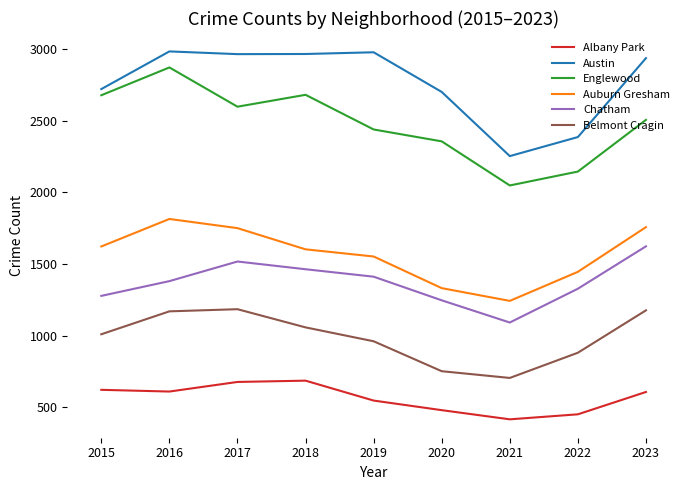

True or false: Belmont Cragin and Englewood cross at least once.

False